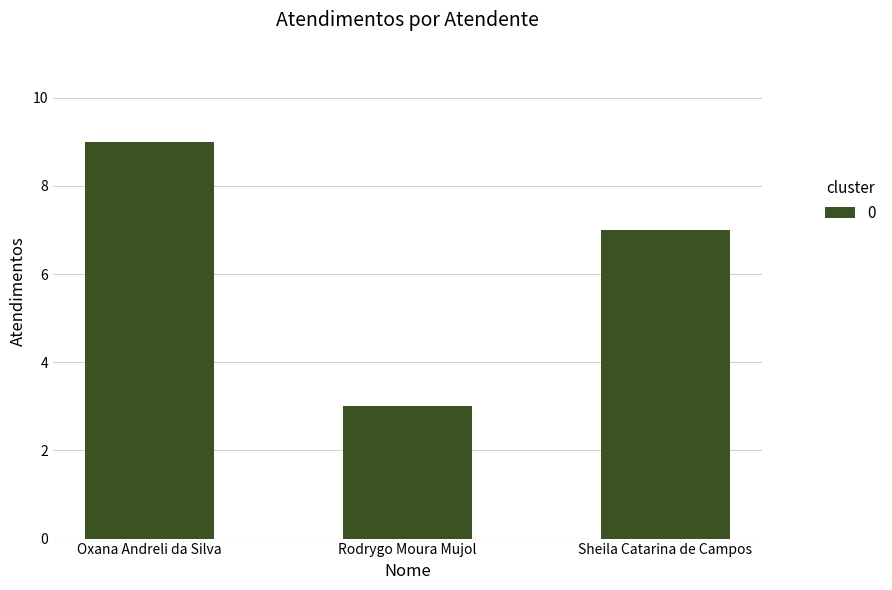

Rank the categories by value from highest to lowest.

Oxana Andreli da Silva, Sheila Catarina de Campos, Rodrygo Moura Mujol